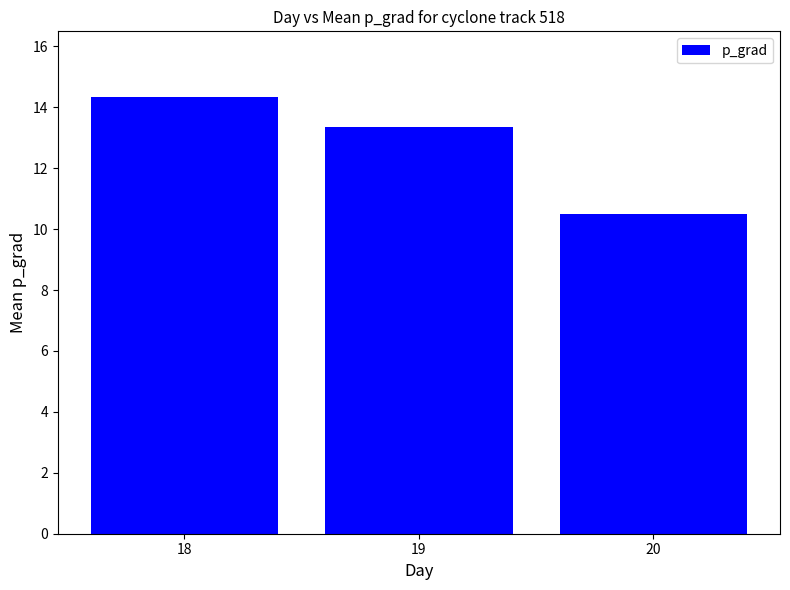

What is the value of the 2nd bar from the left?

13.4